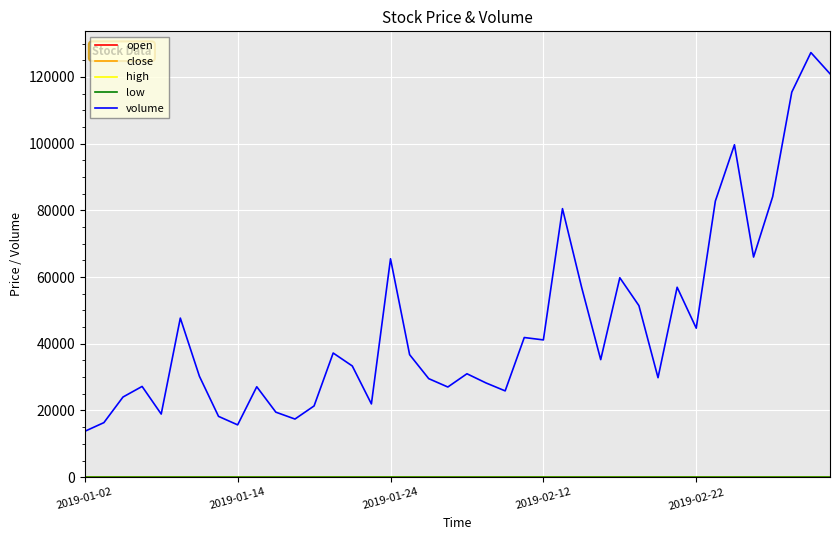

Which series has the largest total across all categories?

volume